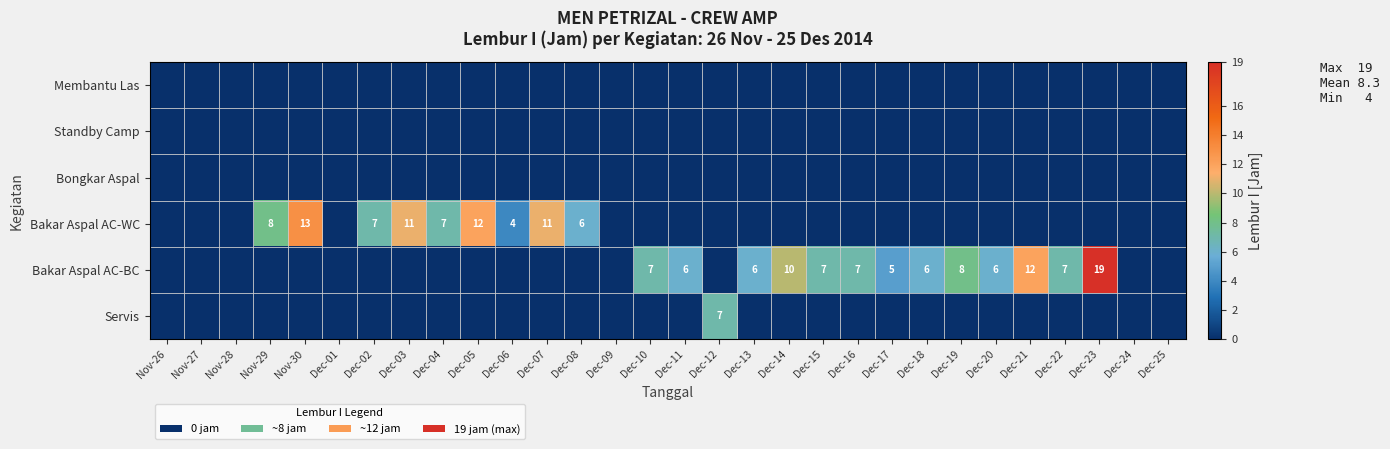

At which category does the chart reach its peak across all series?

Dec-23